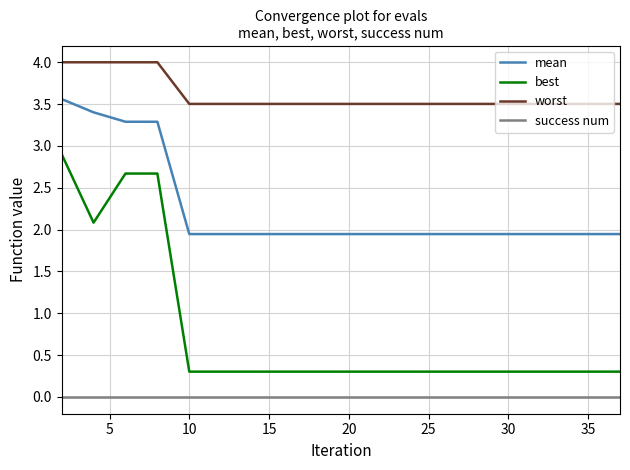

True or false: worst and best cross at least once.

False